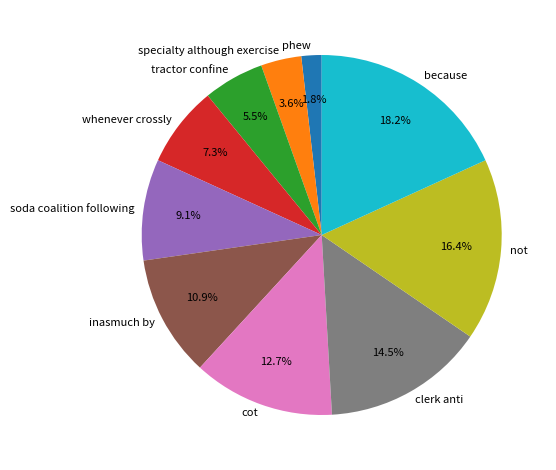

Which has a higher value, clerk anti or inasmuch by?

clerk anti